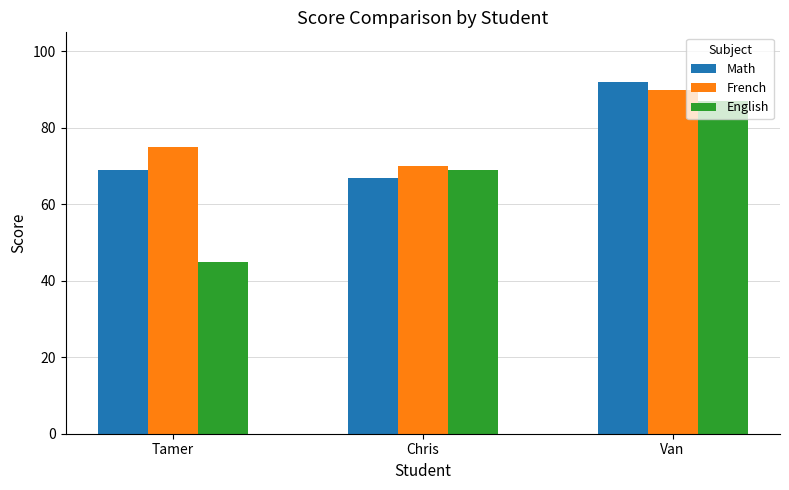

At Chris, list the series in order from largest to smallest.

French, English, Math